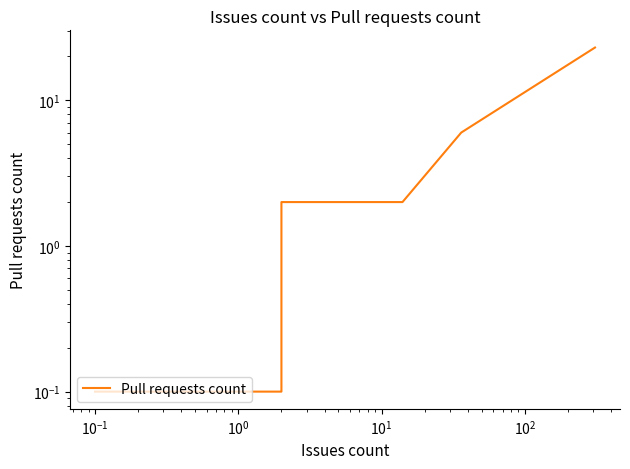

How many data points does each series have?

14